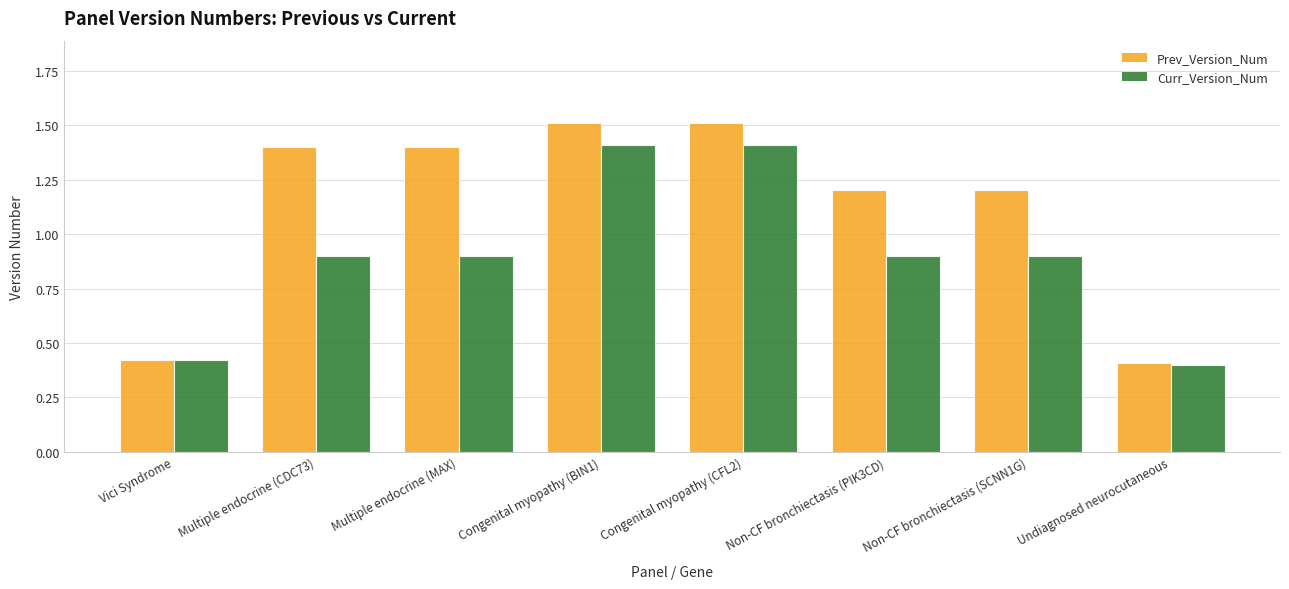

True or false: Curr_Version_Num has a value of 1.2 at Non-CF bronchiectasis (SCNN1G).

False